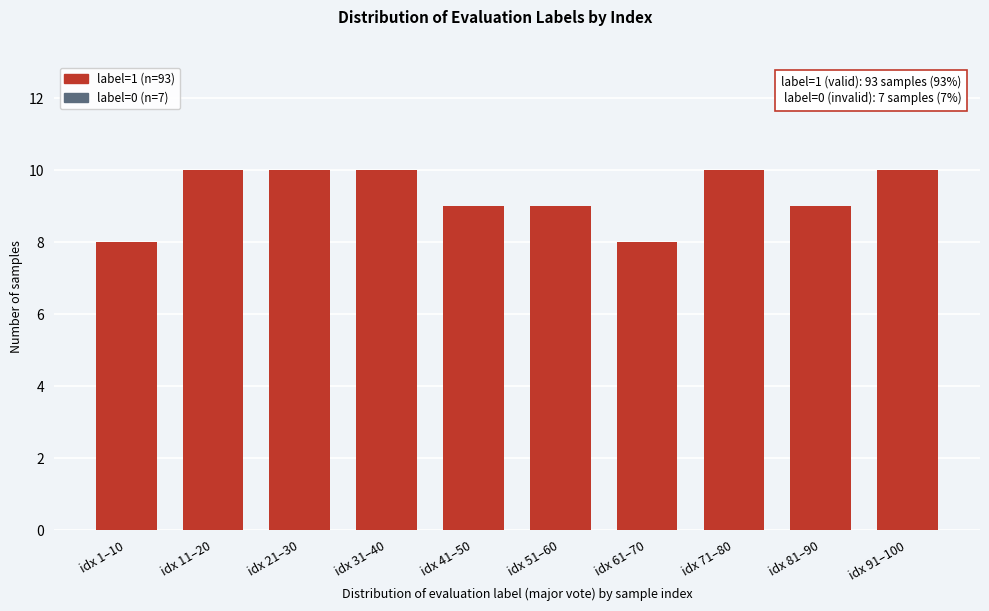

Reading left to right, what are all the values shown in this chart?

idx 1–10=8	idx 11–20=10	idx 21–30=10	idx 31–40=10	idx 41–50=9	idx 51–60=9	idx 61–70=8	idx 71–80=10	idx 81–90=9	idx 91–100=10